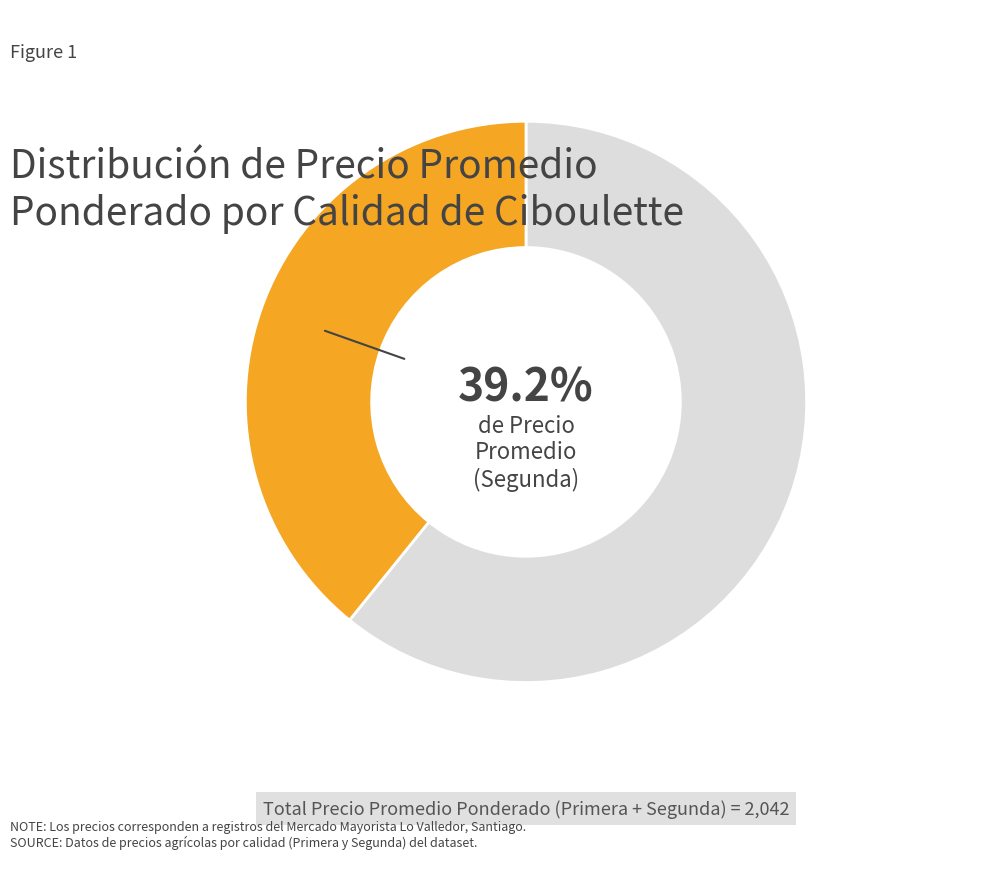

Rank the categories by value from lowest to highest.

Segunda, Primera